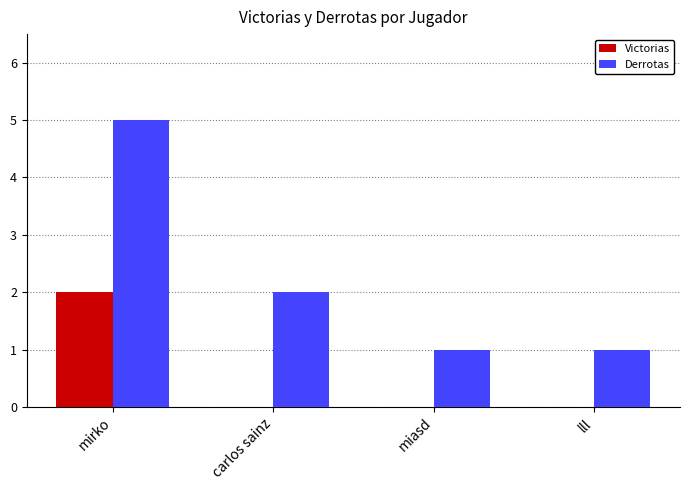

Reading left to right, what are all the values shown in this chart?

Victorias: 2	0	0	0
Derrotas: 5	2	1	1